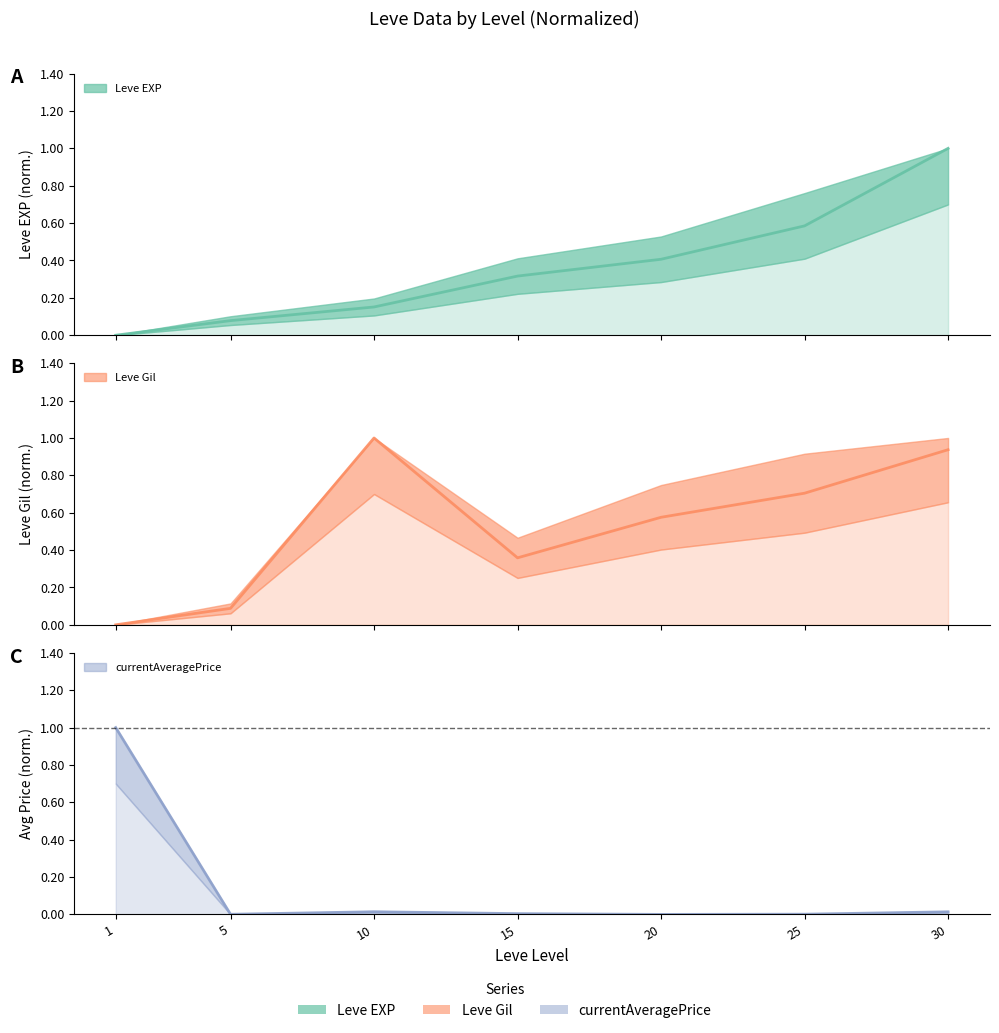

Reading left to right, extract all data points from this chart.

Leve EXP: 0.0	0.1	0.2	0.3	0.4	0.6	1.0
Leve Gil: 0.0	0.1	1.0	0.4	0.6	0.7	0.9
currentAveragePrice: 1.0	0.0	0.0	0.0	0.0	0.0	0.0